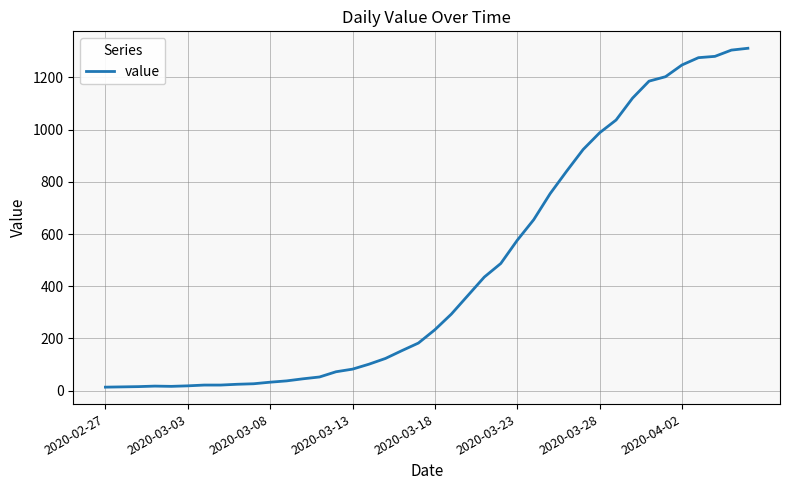

What is the greatest value displayed?

1312